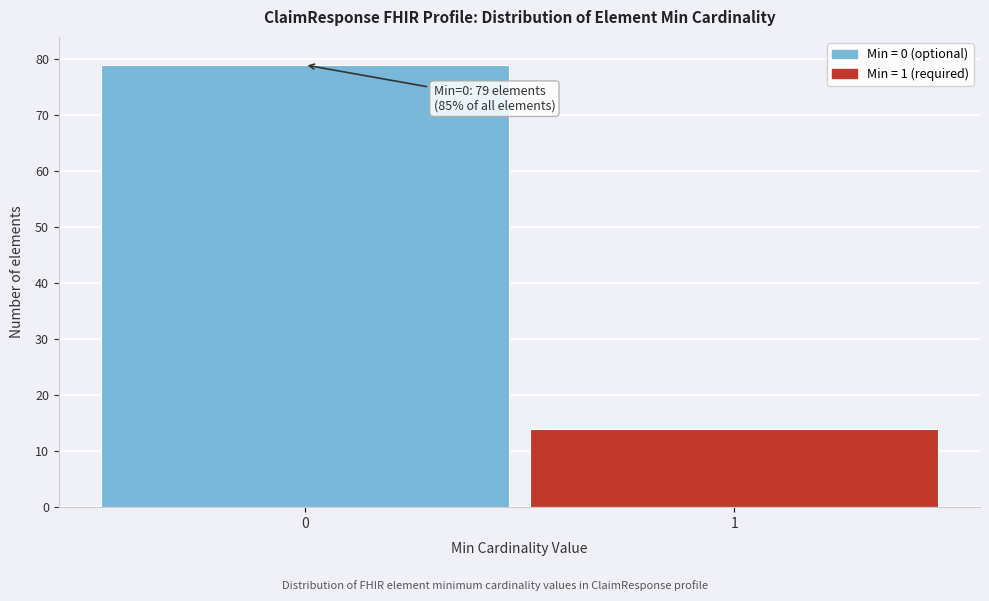

Reading left to right, list all the values displayed in this chart.

79	14